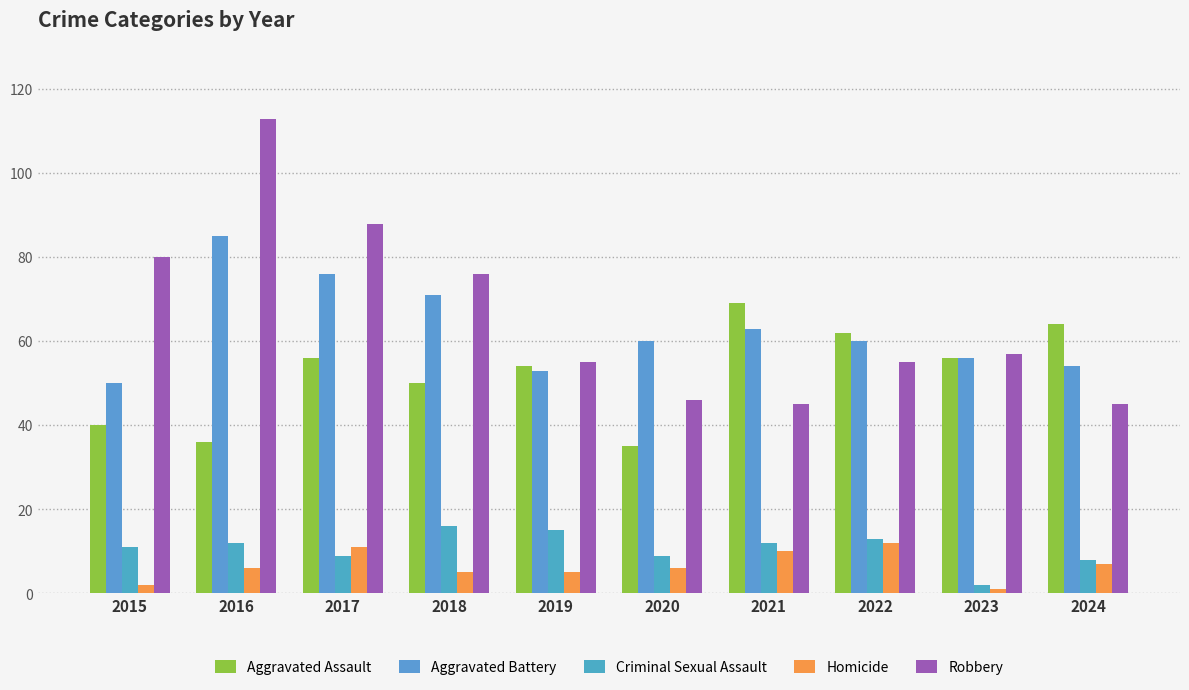

Reading left to right, list all the values displayed in this chart.

Aggravated Assault: 2015=40	2016=36	2017=56	2018=50	2019=54	2020=35	2021=69	2022=62	2023=56	2024=64
Aggravated Battery: 2015=50	2016=85	2017=76	2018=71	2019=53	2020=60	2021=63	2022=60	2023=56	2024=54
Criminal Sexual Assault: 2015=11	2016=12	2017=9	2018=16	2019=15	2020=9	2021=12	2022=13	2023=2	2024=8
Homicide: 2015=2	2016=6	2017=11	2018=5	2019=5	2020=6	2021=10	2022=12	2023=1	2024=7
Robbery: 2015=80	2016=113	2017=88	2018=76	2019=55	2020=46	2021=45	2022=55	2023=57	2024=45